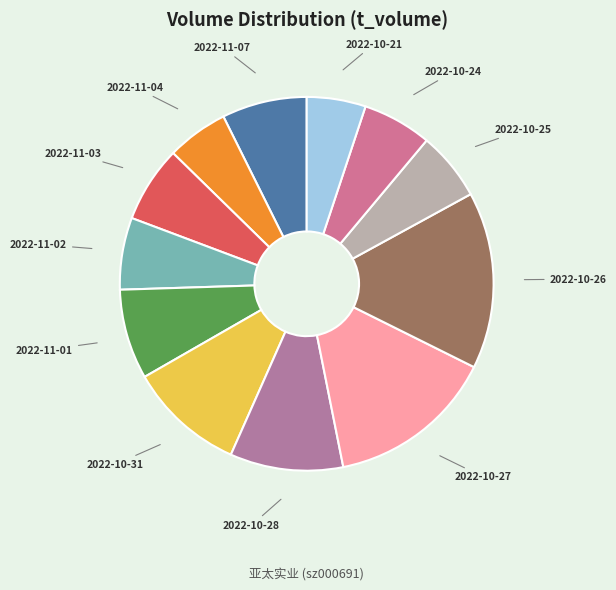

Count the number of slices in the pie.

12